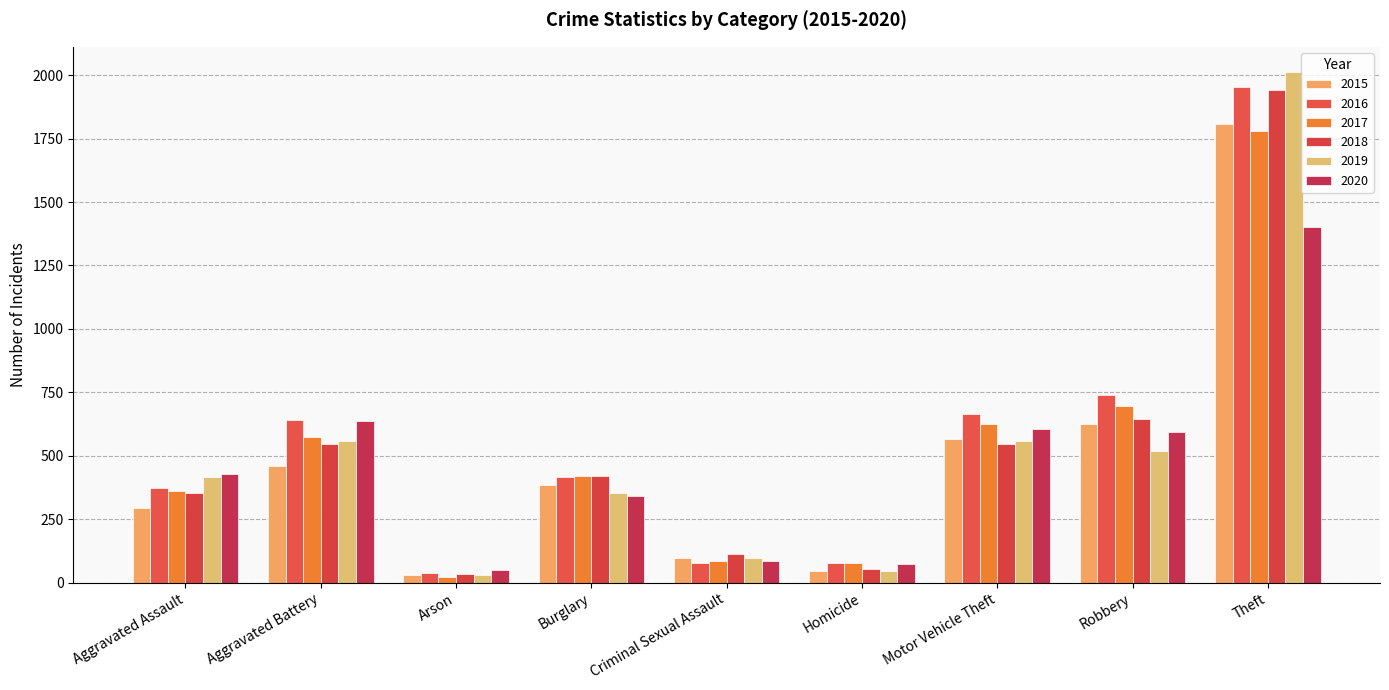

Where is 2020 nearest to the value 726?

Aggravated Battery